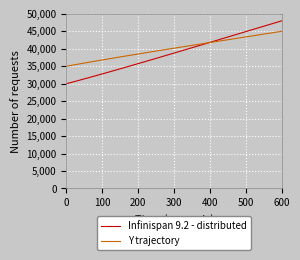

Rank the series by their maximum value, from highest to lowest.

Infinispan 9.2 - distributed, Y trajectory